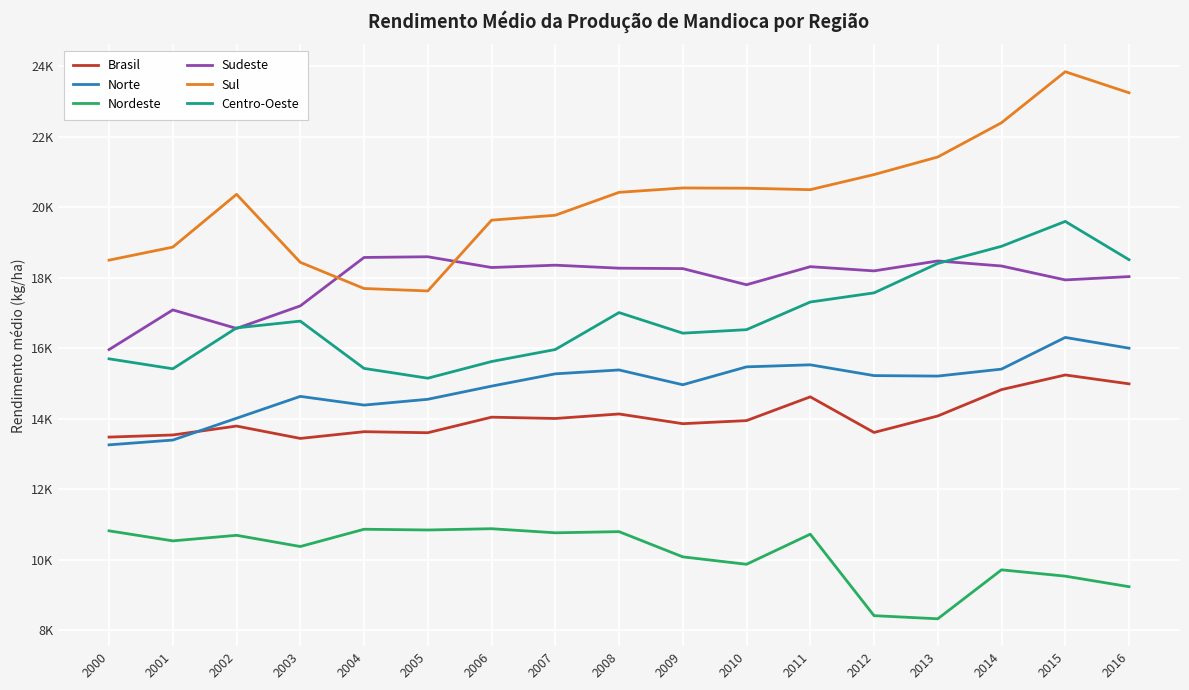

After their last crossing, which series has the higher values: Sudeste or Sul?

Sul